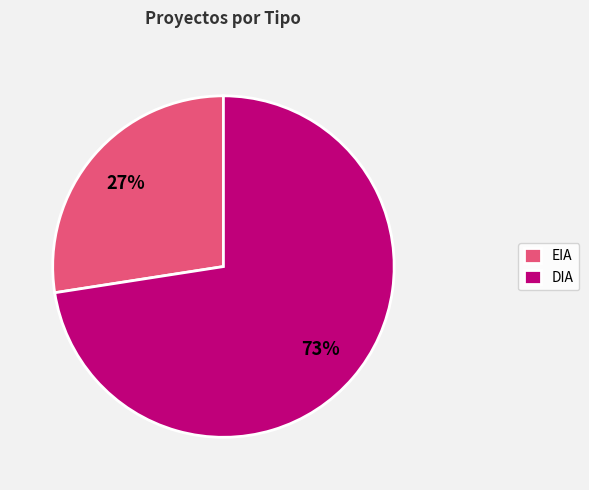

Rank the categories by value from highest to lowest.

DIA, EIA